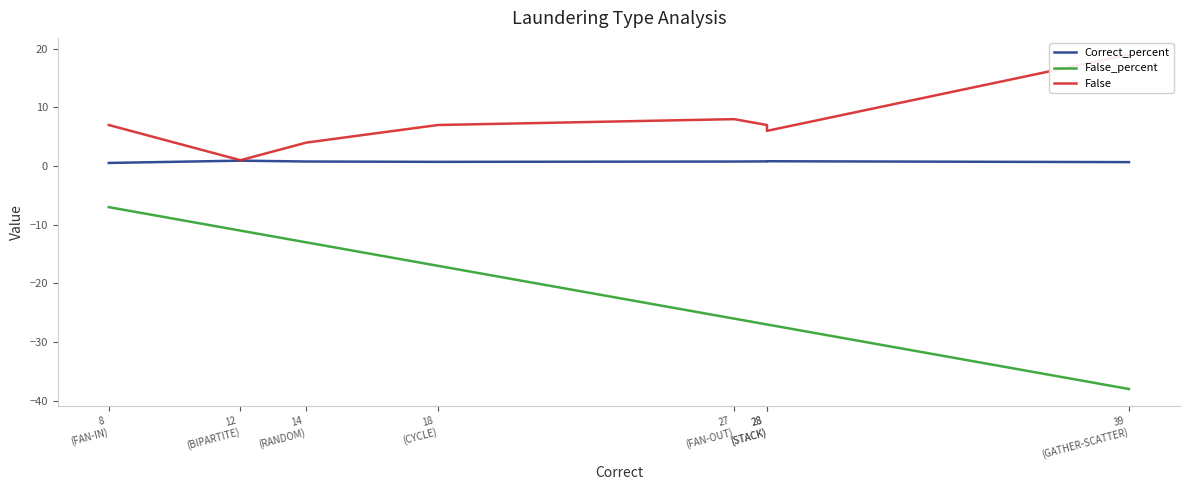

Which series has the widest spread of values?

False_percent